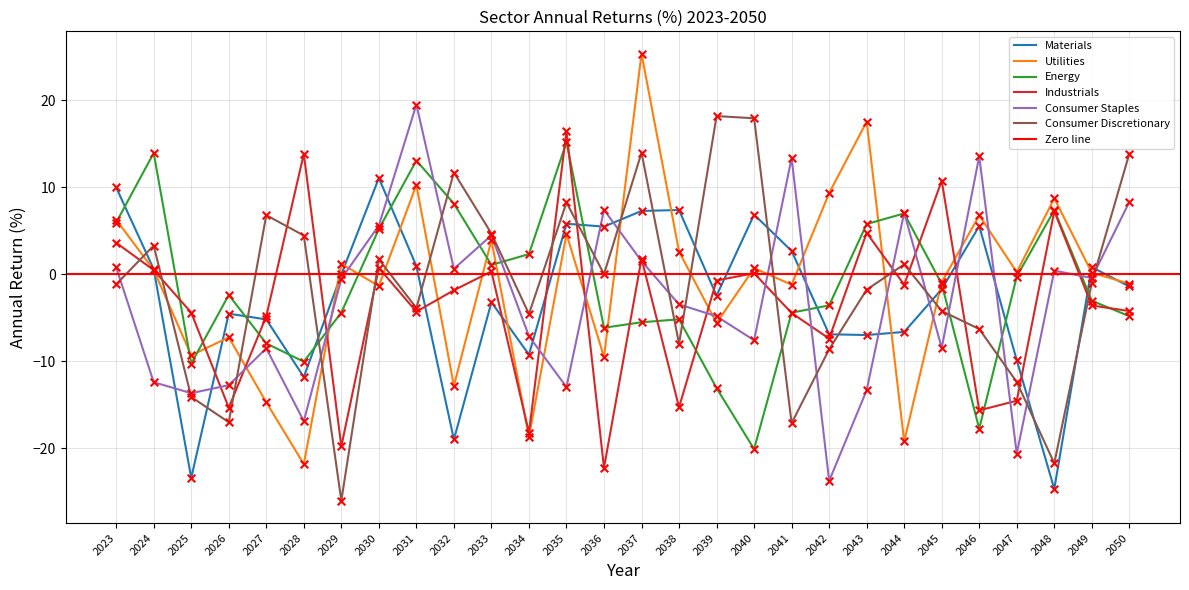

What is the total value across all series at 2031?

35.6